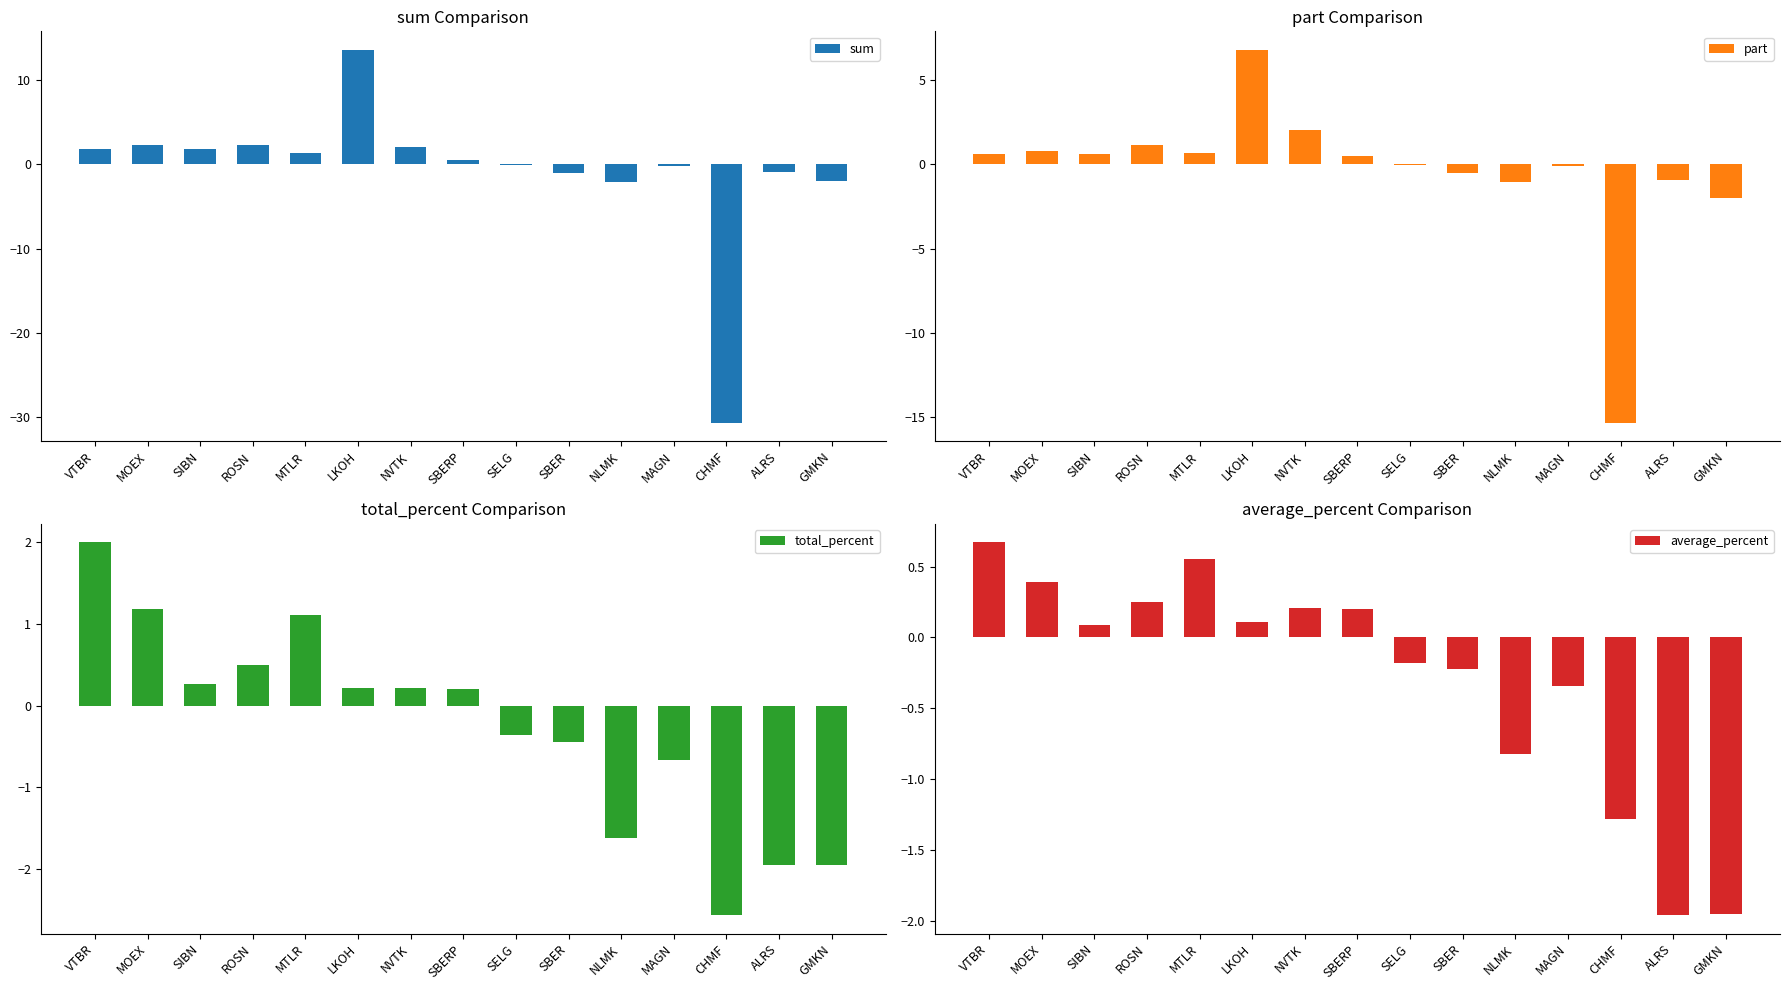

Reading left to right, transcribe all the data shown in this chart.

sum: 1.8	2.3	1.8	2.3	1.3	13.5	2.0	0.5	-0.2	-1.1	-2.1	-0.3	-30.6	-0.9	-2.0
part: 0.6	0.8	0.6	1.2	0.6	6.8	2.0	0.5	-0.1	-0.6	-1.1	-0.1	-15.3	-0.9	-2.0
total_percent: 2.0	1.2	0.3	0.5	1.1	0.2	0.2	0.2	-0.4	-0.5	-1.6	-0.7	-2.6	-2.0	-1.9
average_percent: 0.7	0.4	0.1	0.2	0.6	0.1	0.2	0.2	-0.2	-0.2	-0.8	-0.3	-1.3	-2.0	-1.9